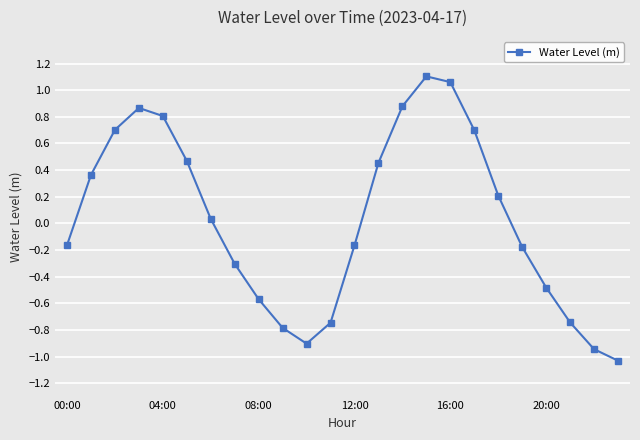

How many points are higher than both their immediate neighbors (excluding endpoints)?

2